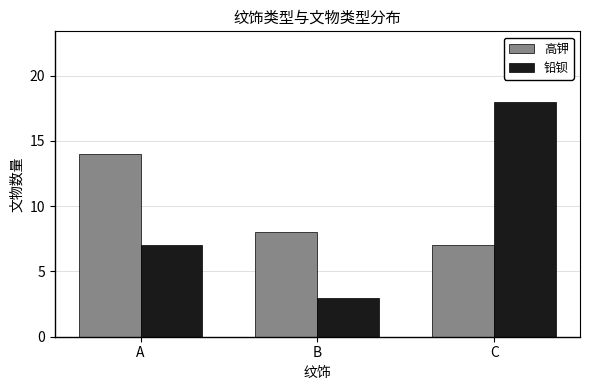

What is the difference between the maximum and minimum values in the 铅钡 series?

15